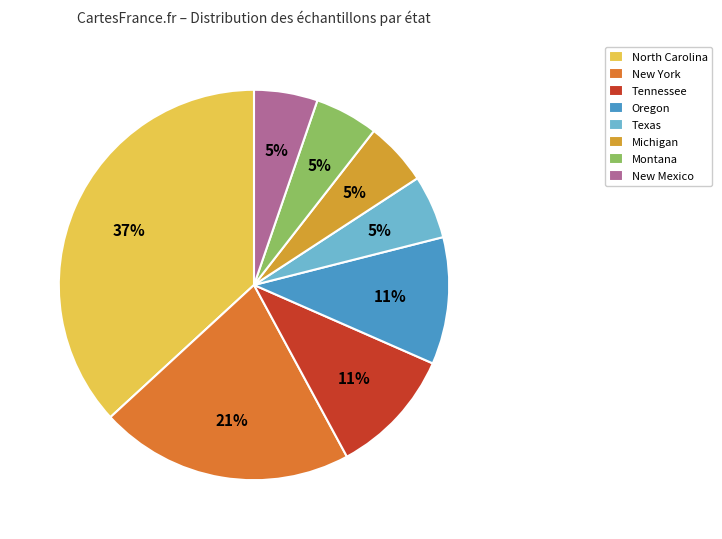

How many segments does this pie chart have?

8